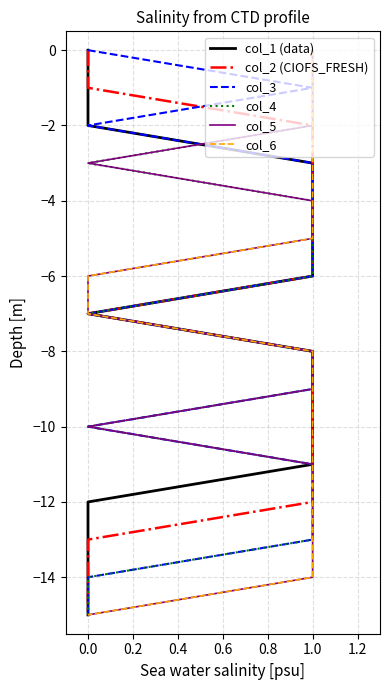

How many lines are shown in the chart?

6